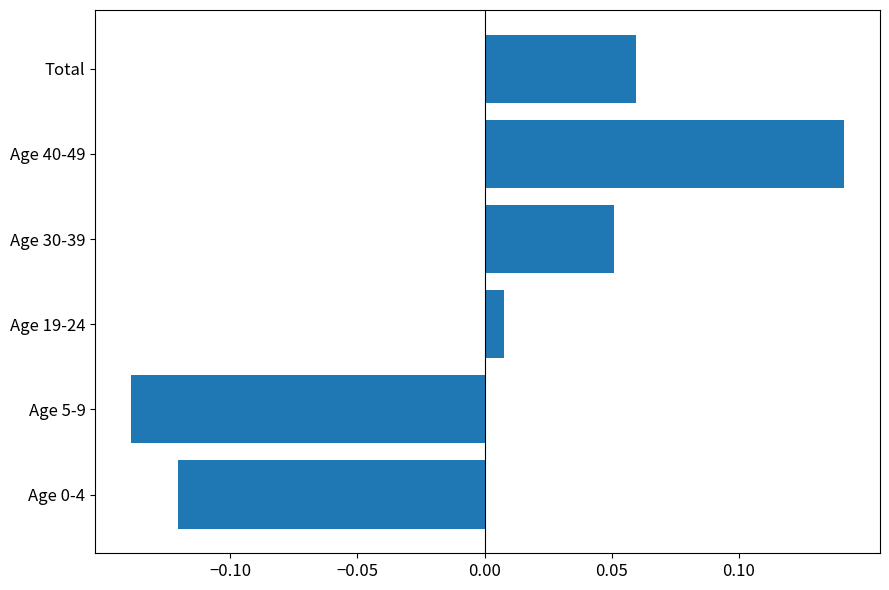

How many values are above zero?

4